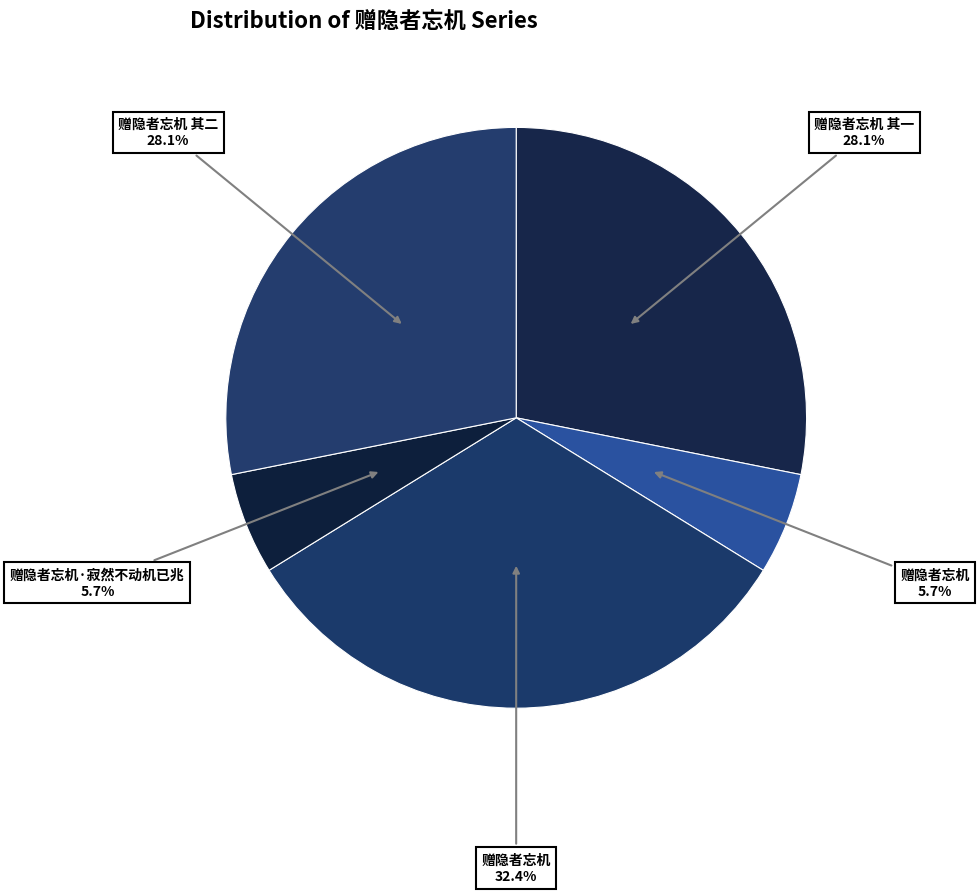

How many slices are in this pie chart?

5